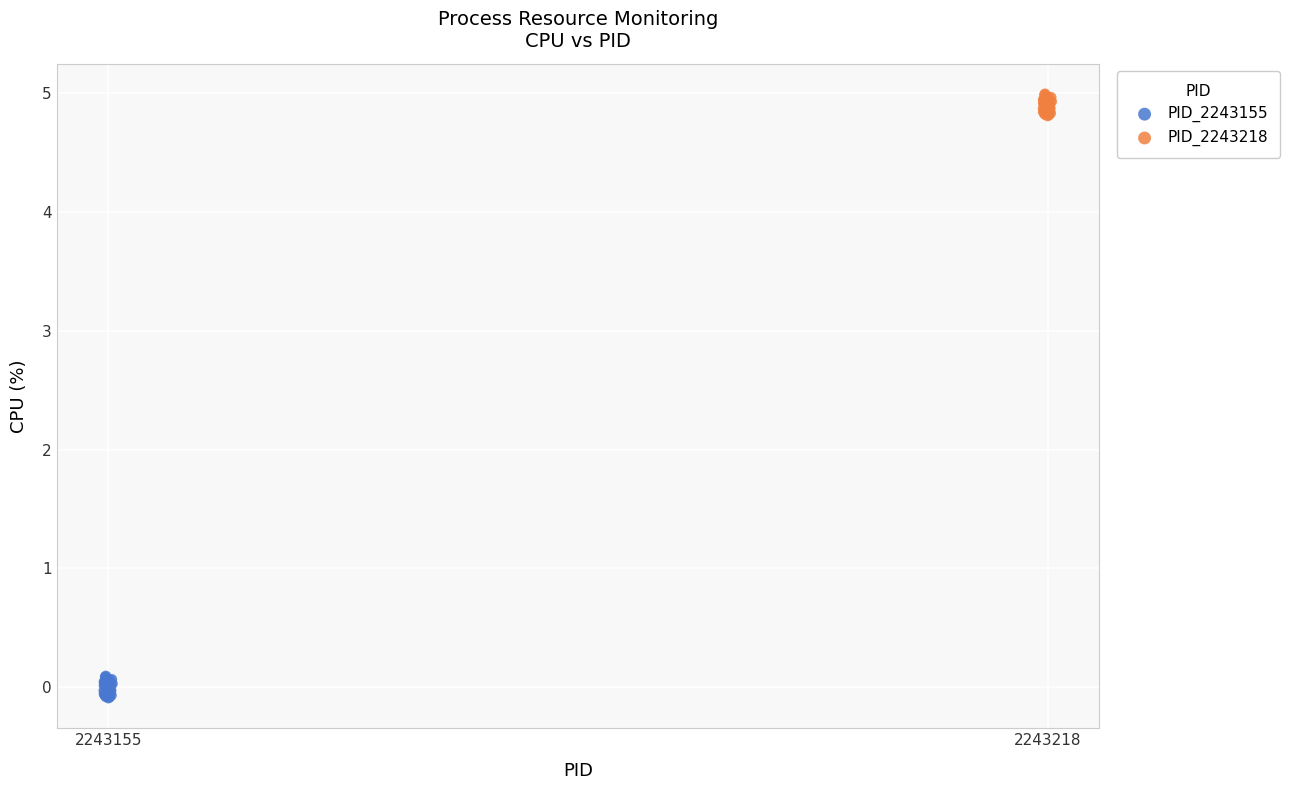

Which series contains the lowest Y value?

PID_2243155